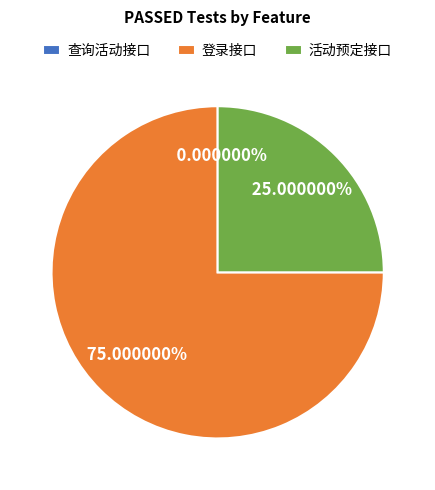

Is it true that 活动预定接口 is 32% of the pie?

False